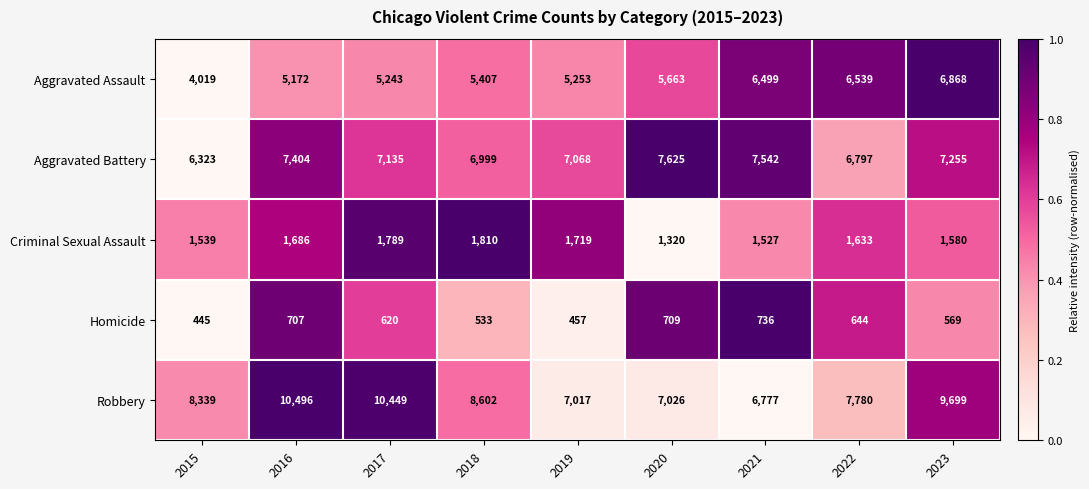

The Criminal Sexual Assault series shows 846 at 2021. True or false?

False